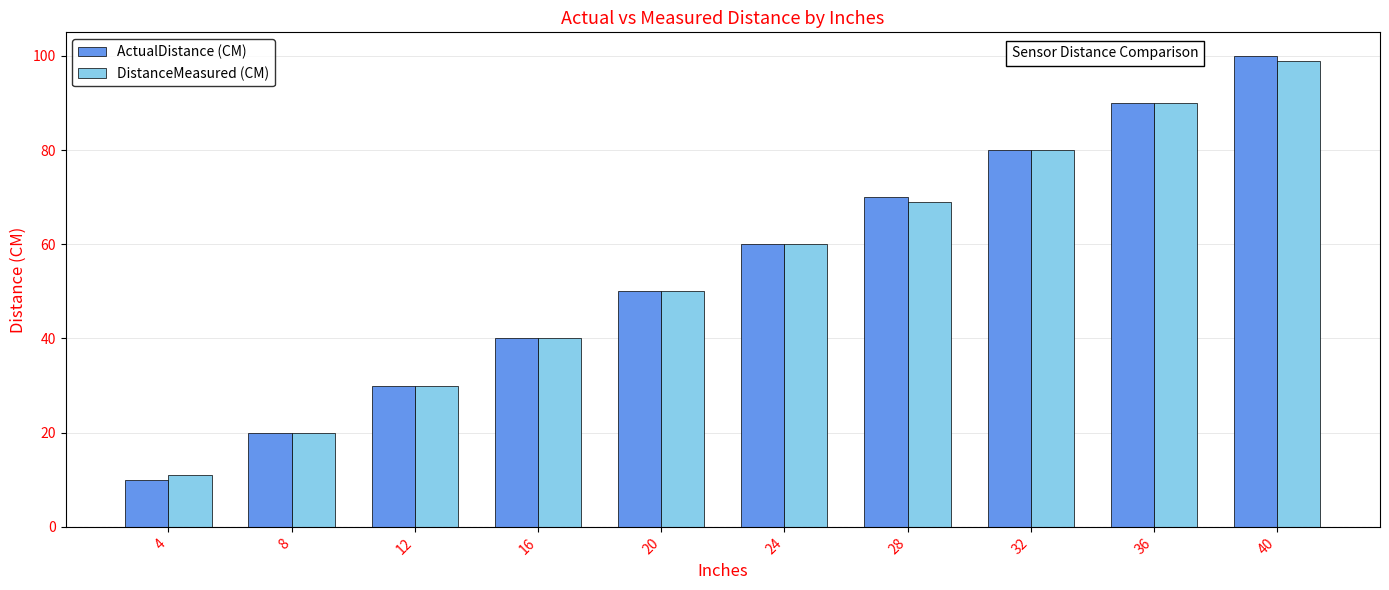

What is the greatest value displayed?

100